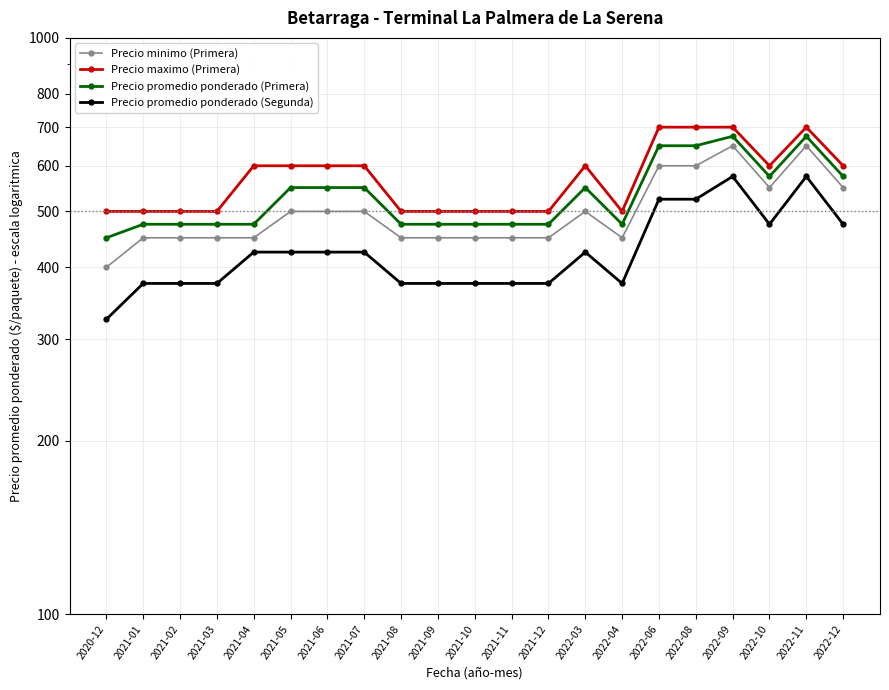

What is the average value of the Precio promedio ponderado (Segunda) series?

427